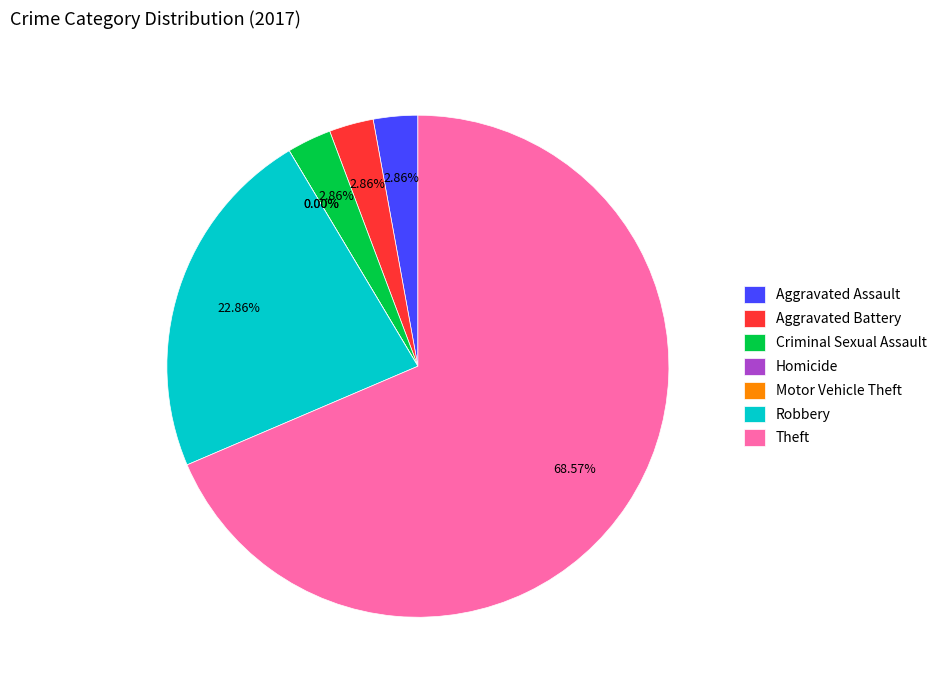

Combined, do Criminal Sexual Assault and Aggravated Battery account for over 50%?

No